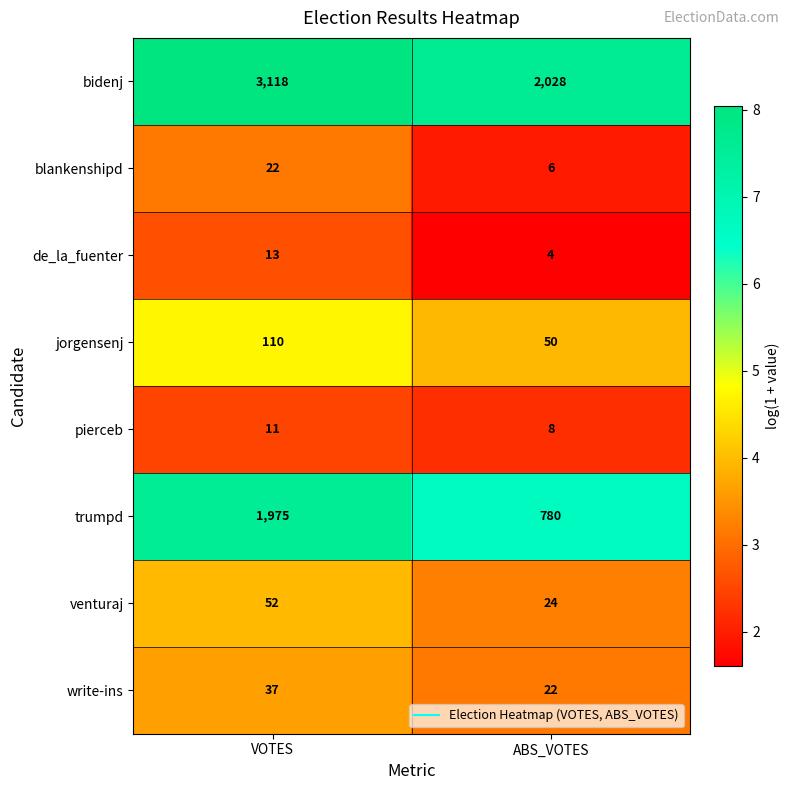

What is the smallest value displayed?

4